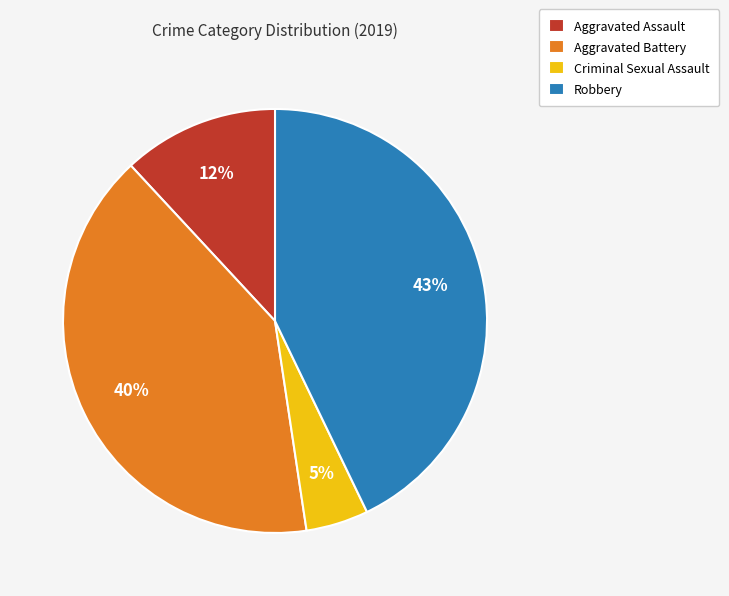

How many segments does this pie chart have?

4